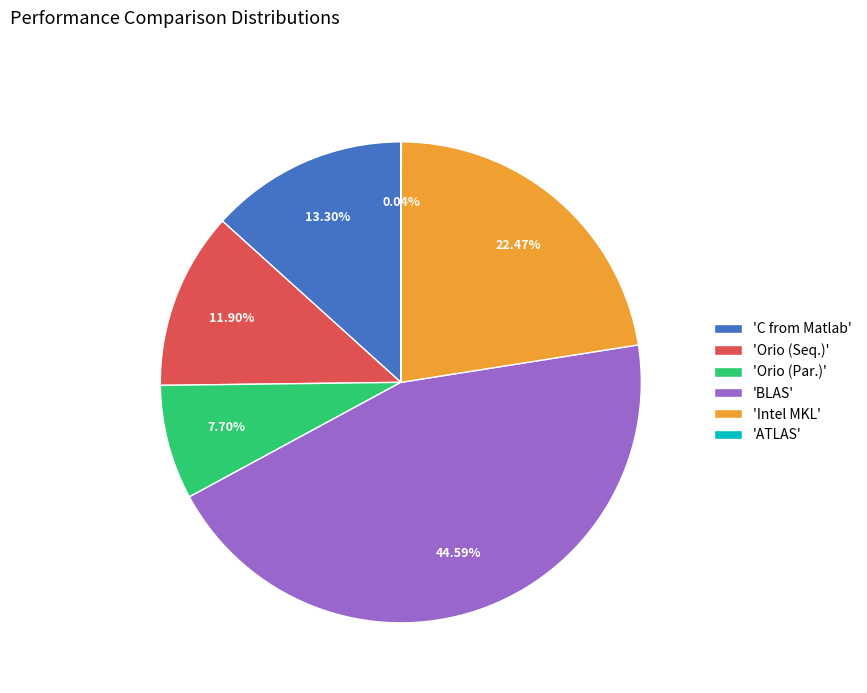

Which category has the biggest portion of the pie?

'BLAS'